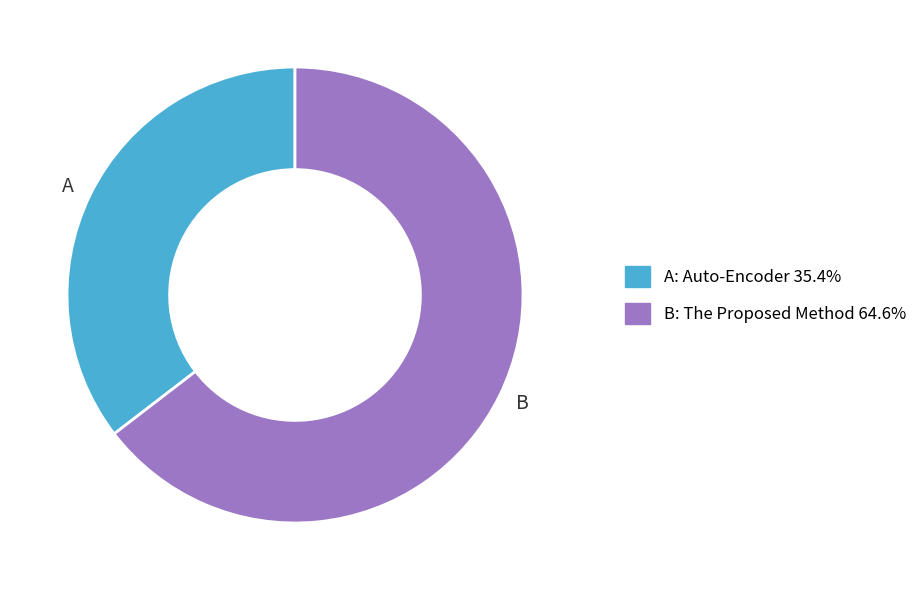

Is there any slice that represents more than half of the pie?

Yes